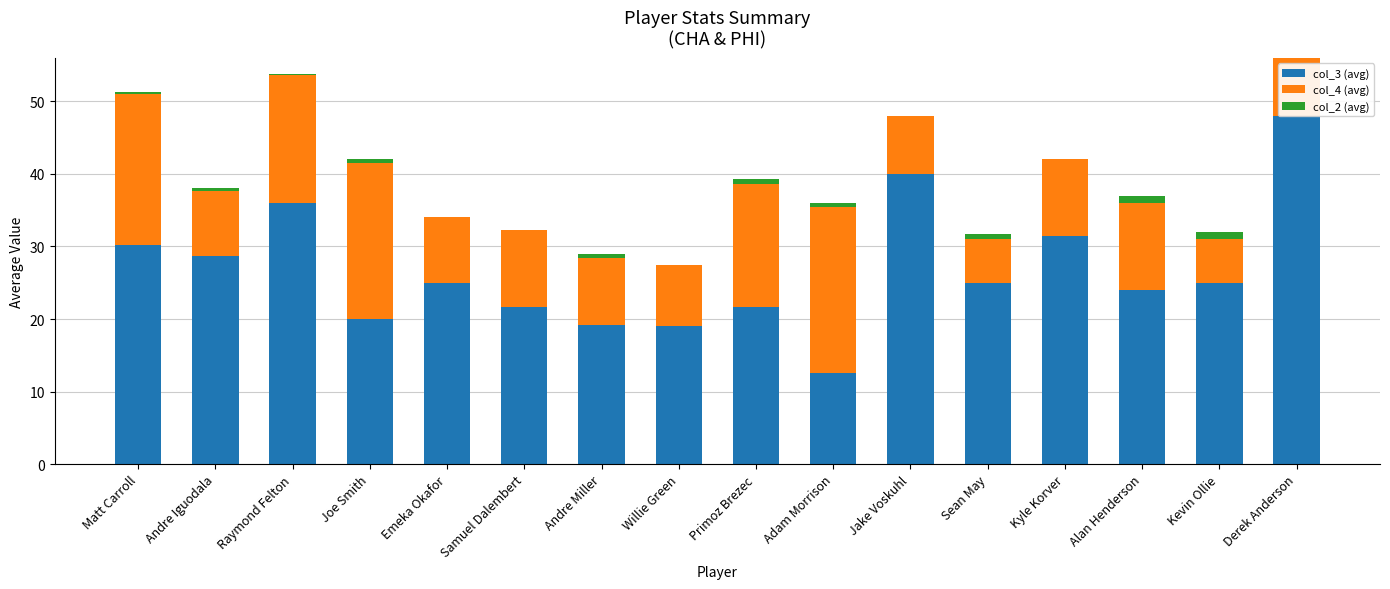

True or false: col_2 (avg) has a value of 0.5 at Adam Morrison.

True